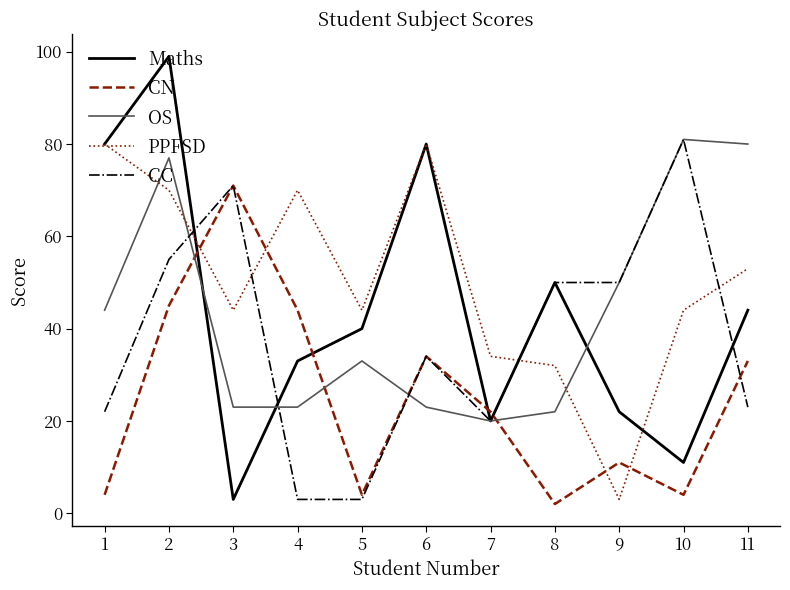

Which series ends up on top after the final intersection of PPFSD and Maths?

PPFSD